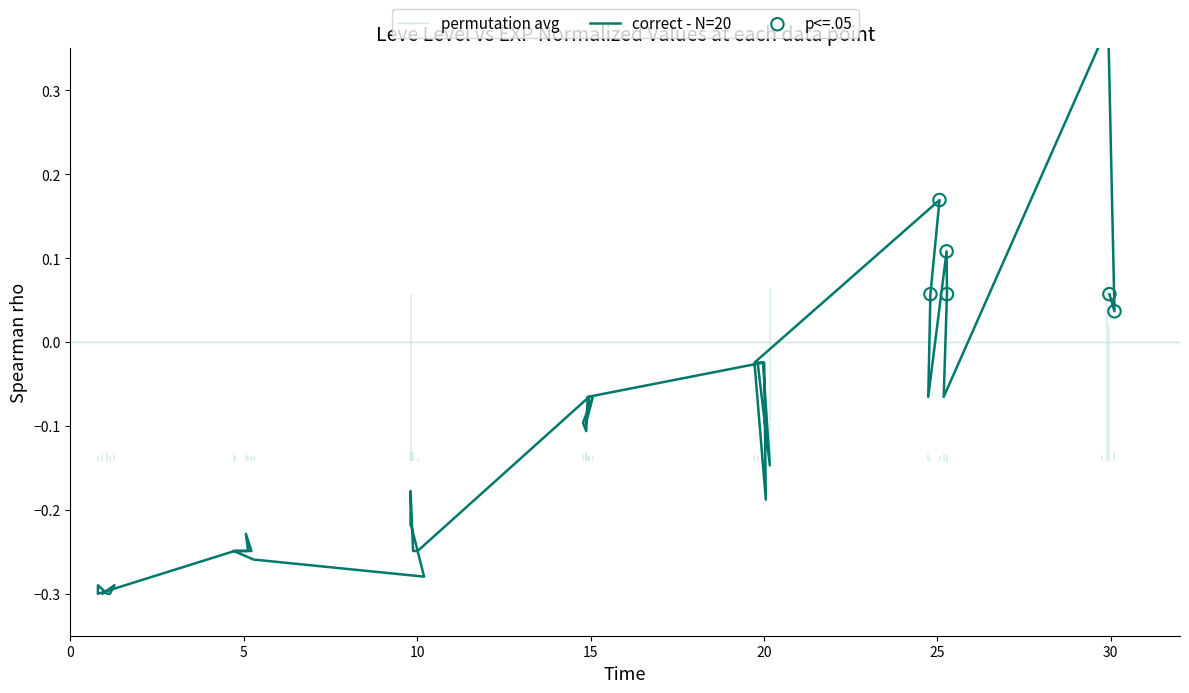

Which has a higher value, 15 or 15?

15